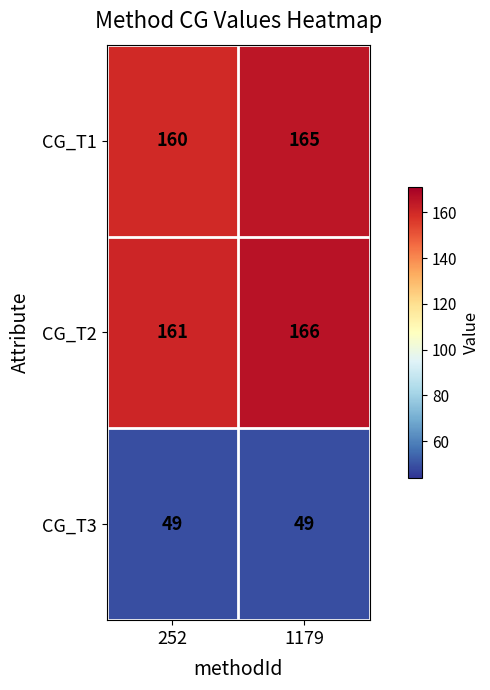

What is the sum of the CG_T1 values at 252 and 1179?

325